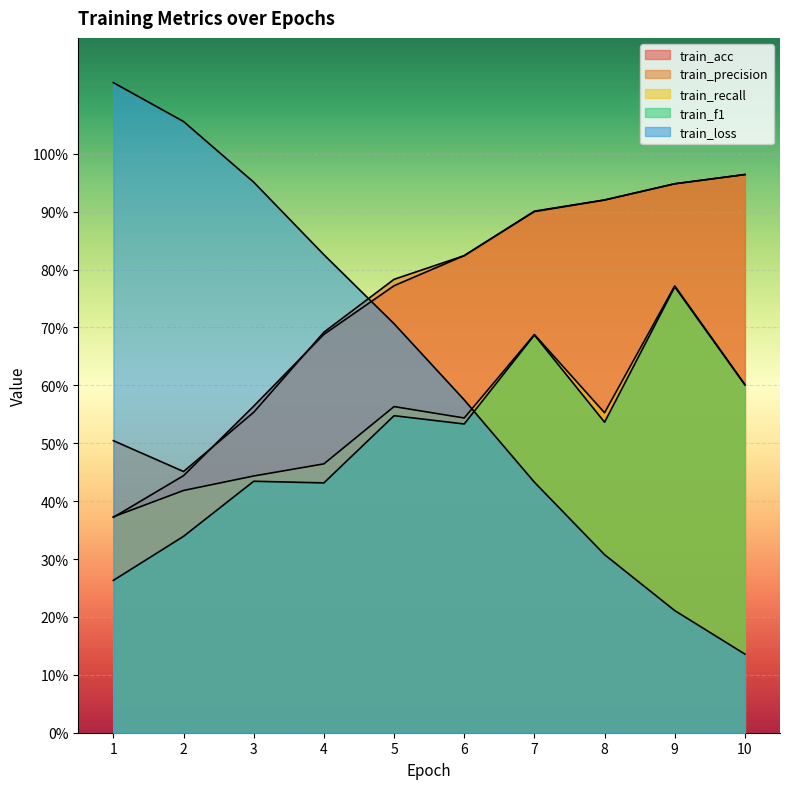

Which series changed the most between 4 and 10?

train_loss